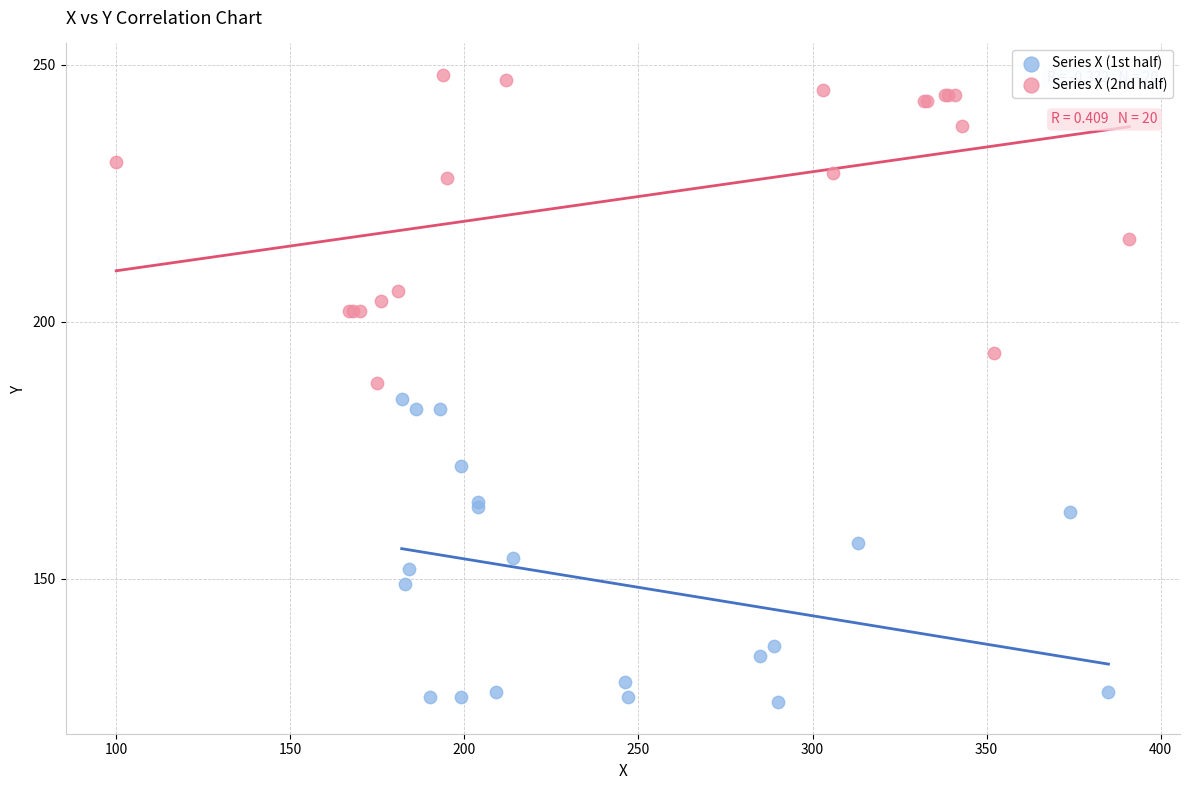

Which series contains the highest Y value?

Series X (2nd half)